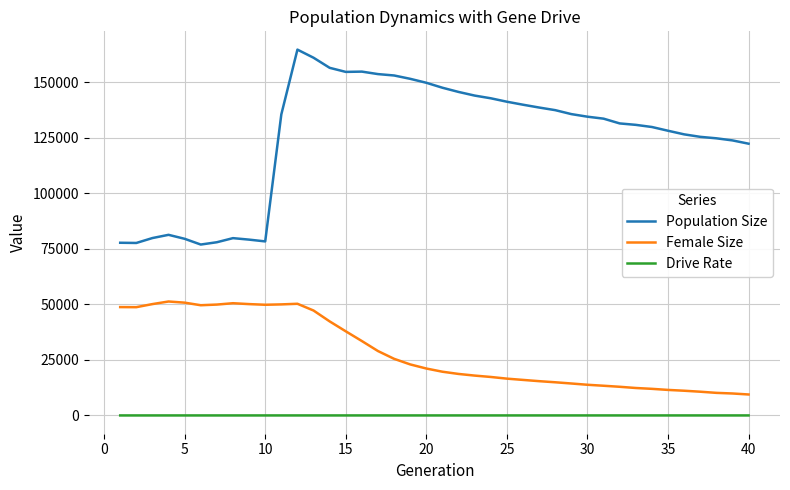

What is the difference between the maximum and minimum values in the Population Size series?

87705.0